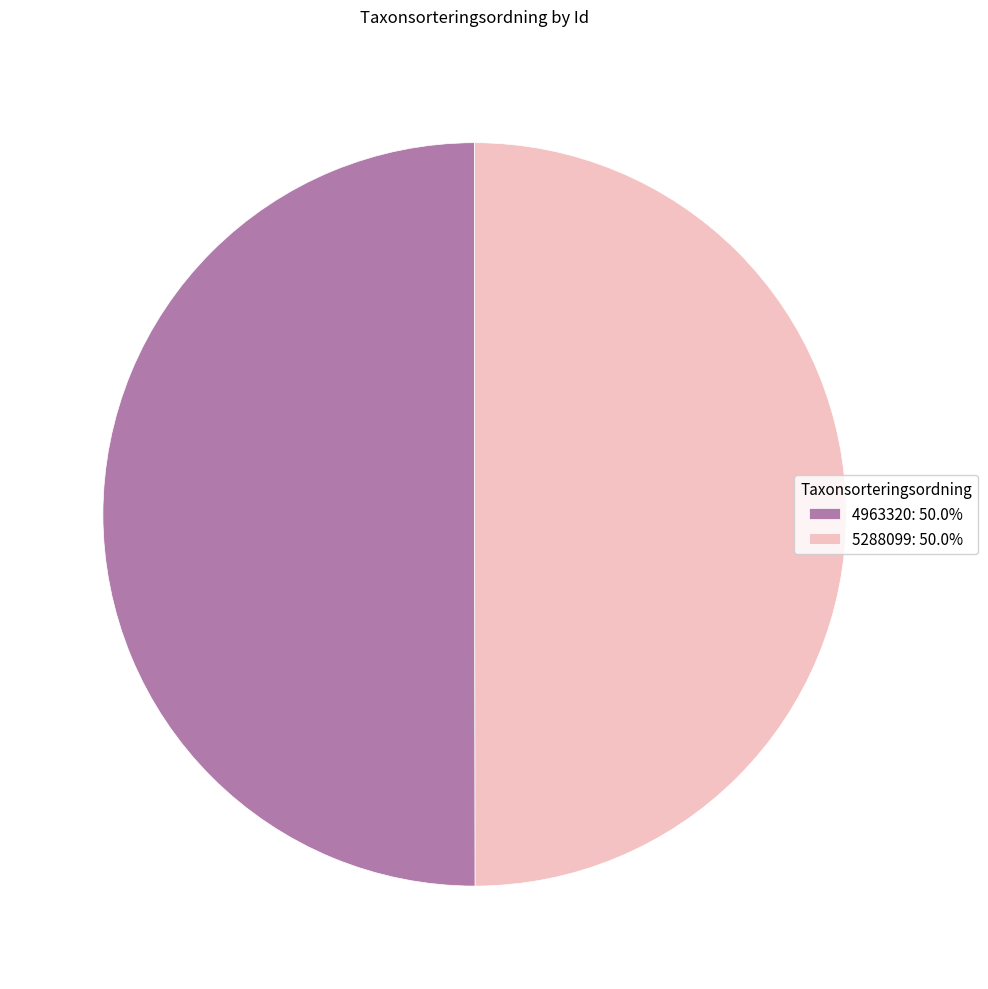

Approximately how many times larger is the value at 4963320: 50.0% compared to 5288099: 50.0%?

1.0